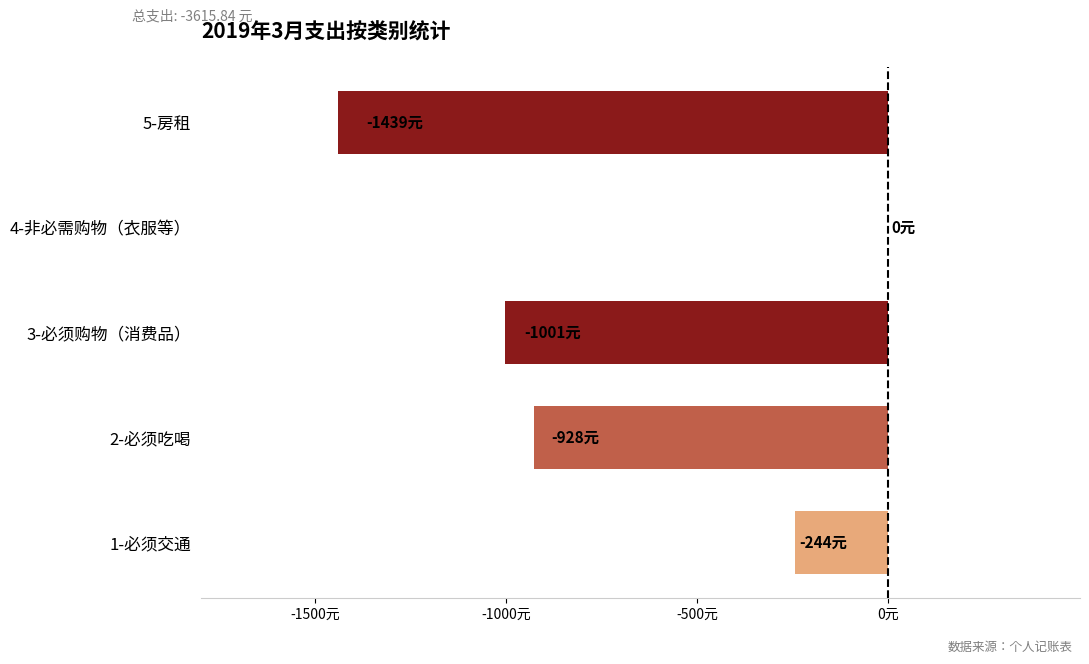

How many negative values are there?

4